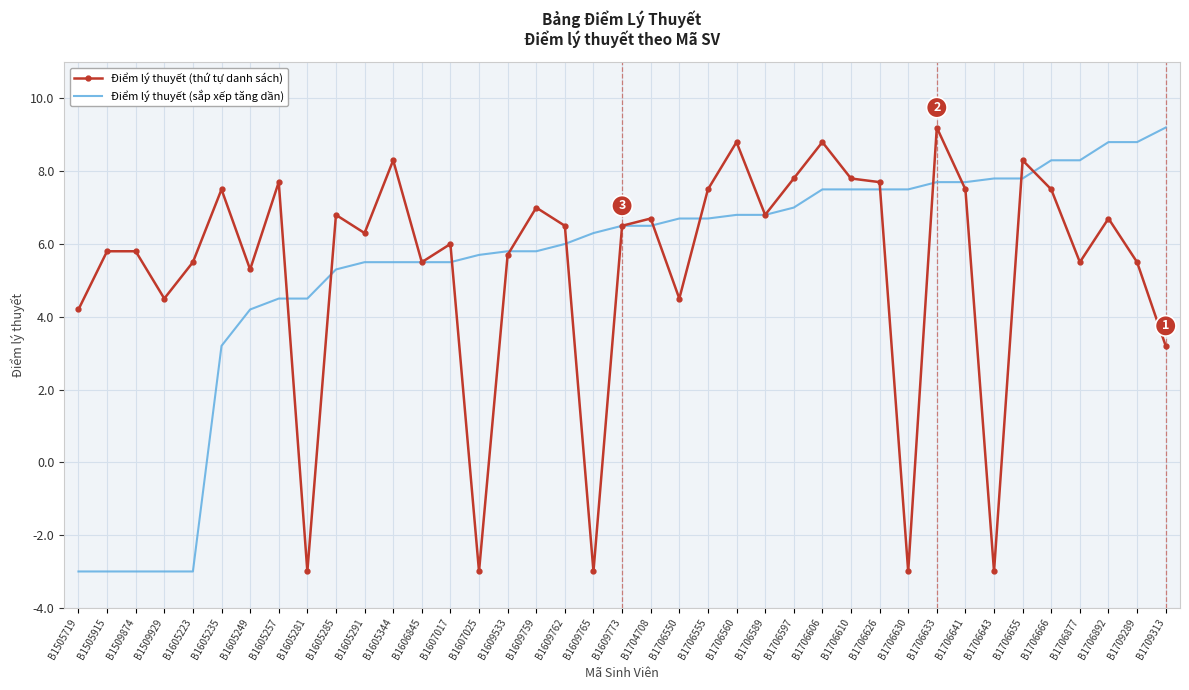

Is the value of Điểm lý thuyết (sắp xếp tăng dần) at B1505719 greater than the value of Điểm lý thuyết (thứ tự danh sách) at B1605257?

No